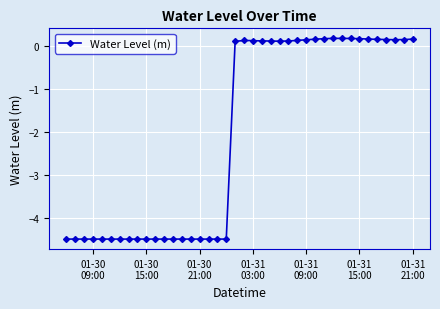

What is the smallest value displayed?

-4.5